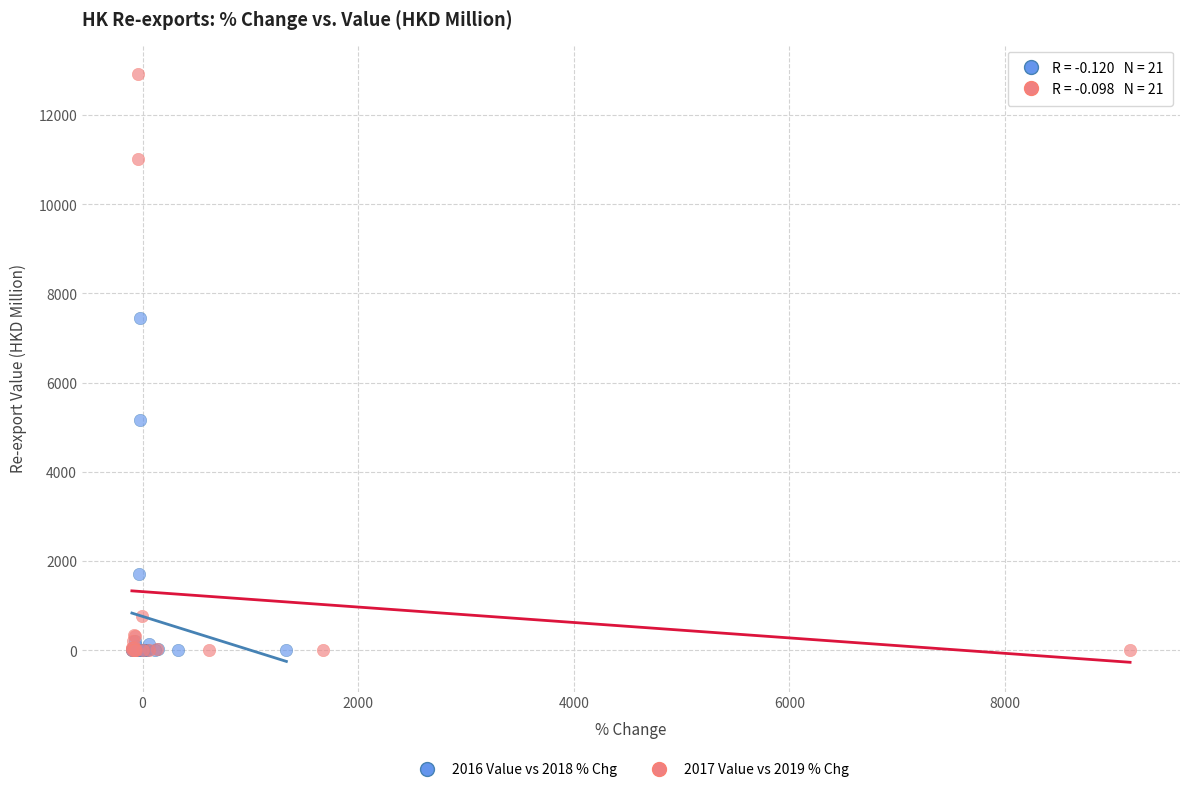

Which series reaches the maximum Y coordinate?

2017 Value vs 2019 % Chg